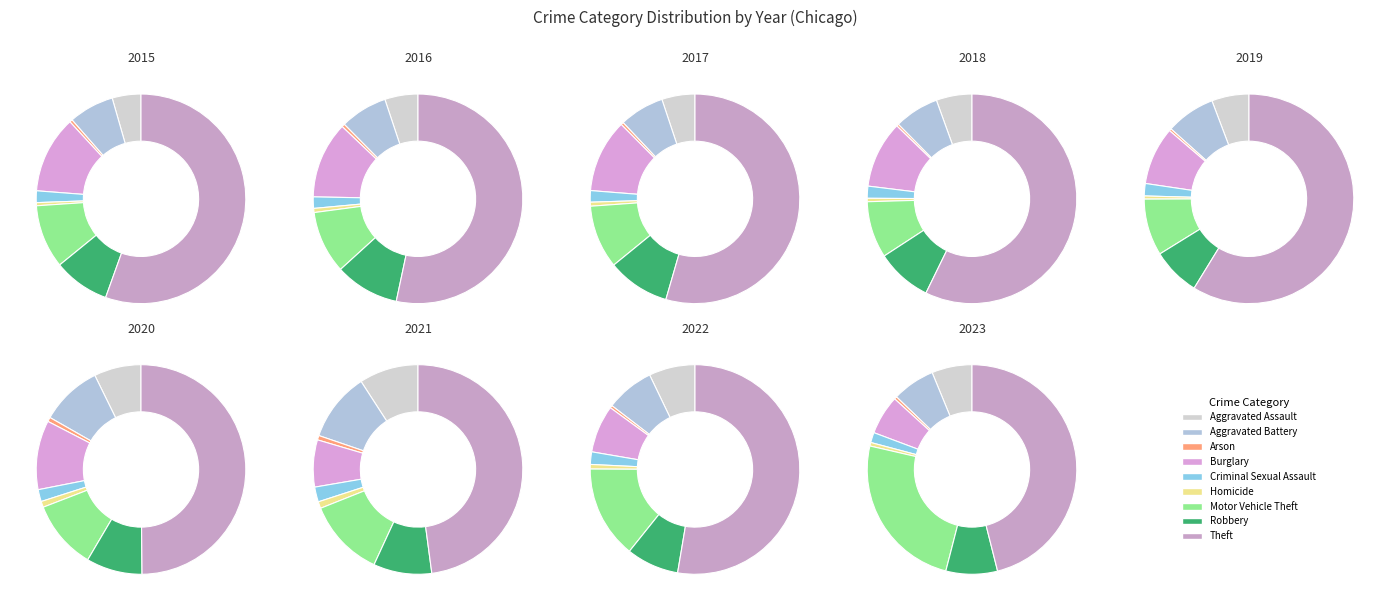

Do Homicide and Theft together represent more than half of the pie?

Yes